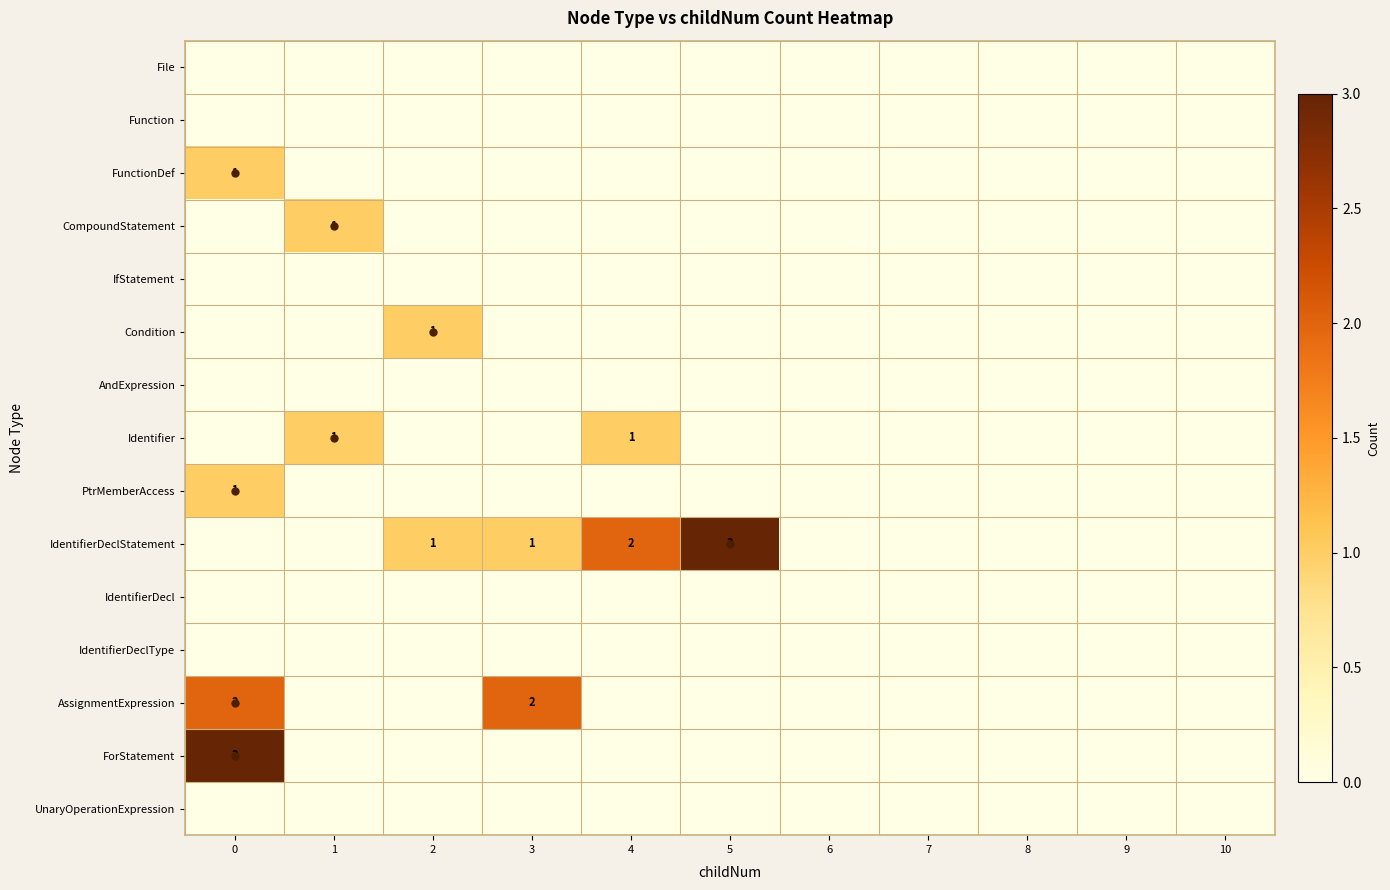

The CompoundStatement series shows 2 at 1. True or false?

False